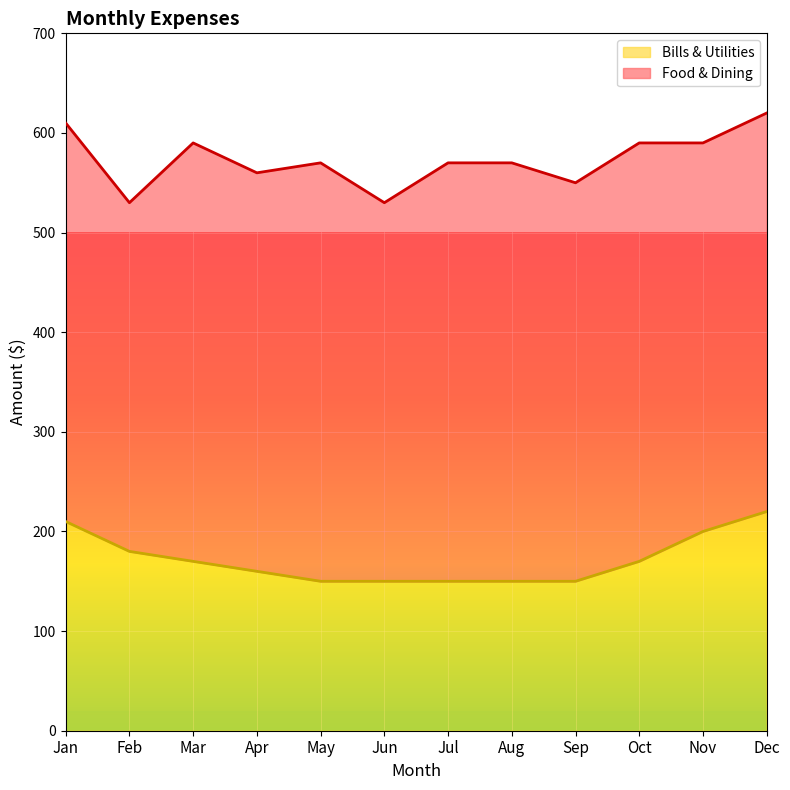

What is the ratio of the value at Oct to the value at Feb?

0.9